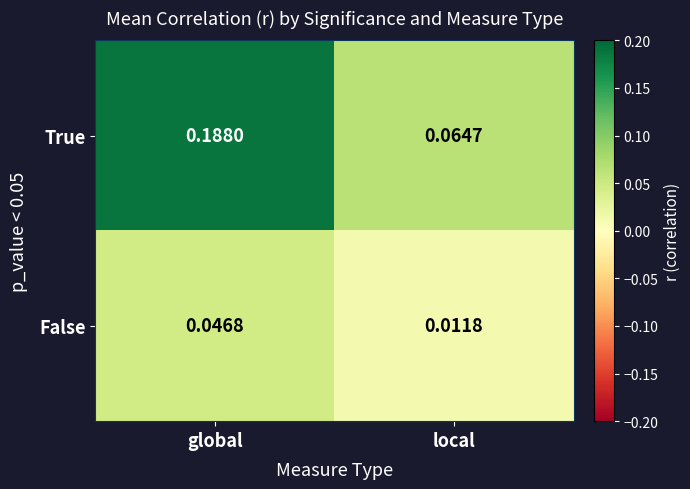

Which label corresponds to the largest value in the chart?

global